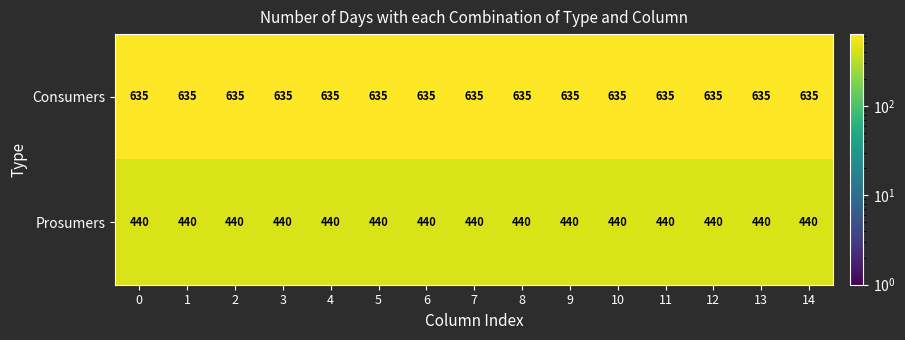

Is it true that Prosumers equals 440 at 6?

True